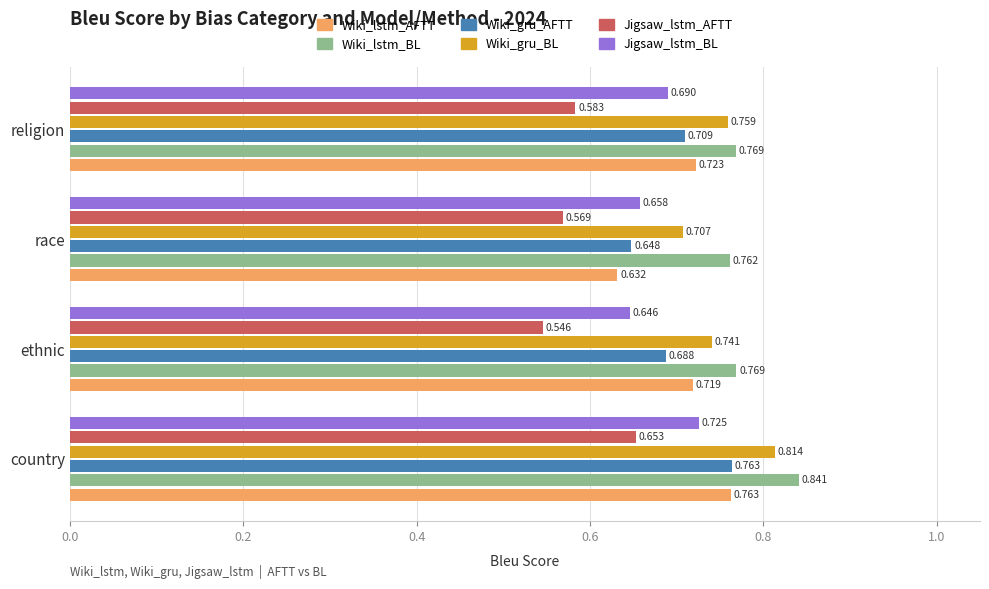

Where is Wiki_gru_BL nearest to the value 0?

race